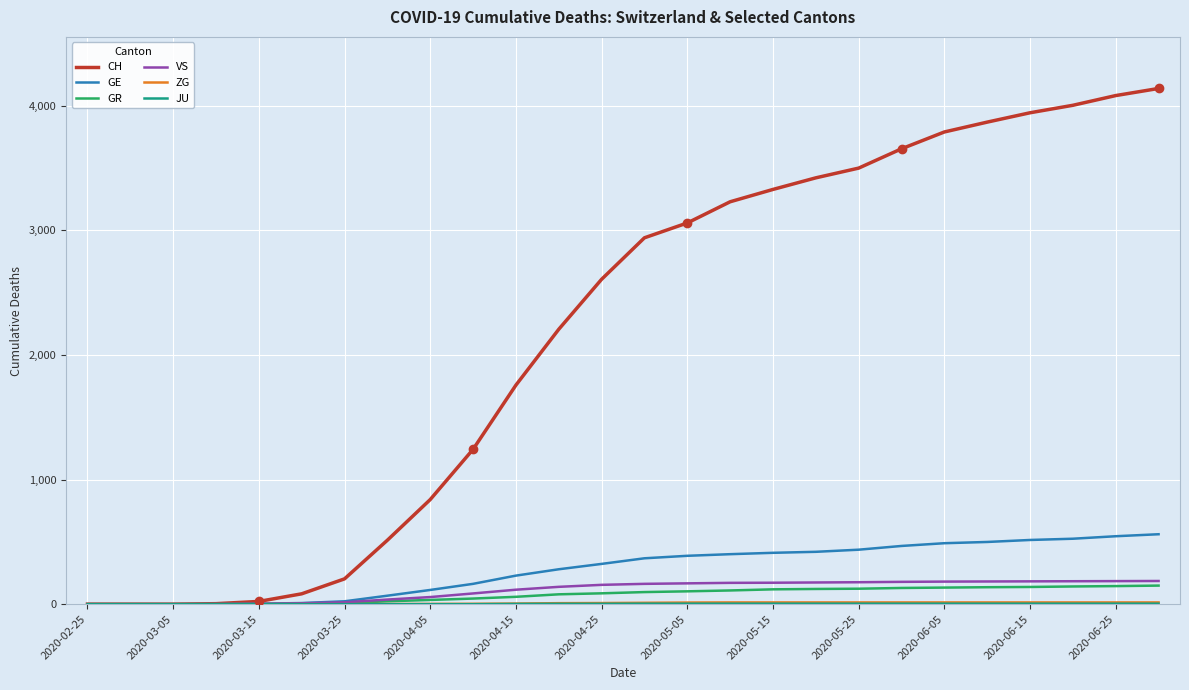

Which series has the widest spread of values?

CH